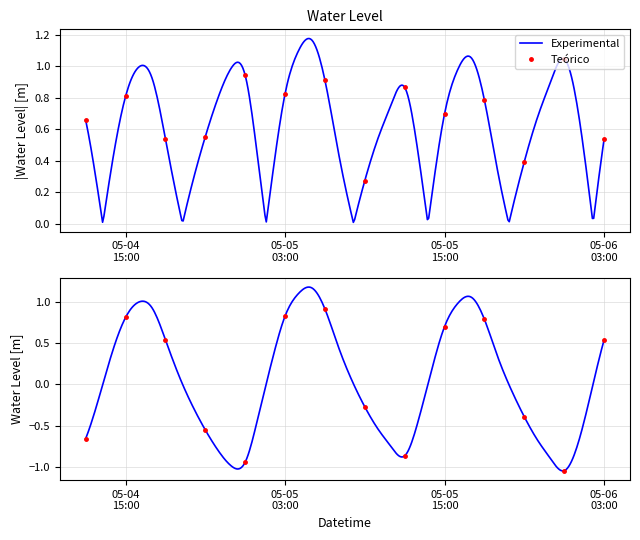

List the labels in order of value, largest first.

2023-05-05 05:00, 2023-05-05 04:00, 2023-05-05 17:00, 2023-05-04 16:00, 2023-05-05 16:00, 2023-05-04 17:00, 2023-05-05 06:00, 2023-05-05 03:00, 2023-05-04 15:00, 2023-05-05 18:00, 2023-05-05 15:00, 2023-05-04 18:00, 2023-05-06 03:00, 2023-05-05 07:00, 2023-05-04 14:00, 2023-05-05 19:00, 2023-05-05 02:00, 2023-05-05 14:00, 2023-05-04 19:00, 2023-05-05 08:00, 2023-05-05 20:00, 2023-05-06 02:00, 2023-05-04 13:00, 2023-05-04 20:00, 2023-05-05 09:00, 2023-05-05 01:00, 2023-05-05 21:00, 2023-05-05 13:00, 2023-05-05 10:00, 2023-05-04 21:00, 2023-05-04 12:00, 2023-05-05 22:00, 2023-05-06 01:00, 2023-05-05 11:00, 2023-05-04 22:00, 2023-05-05 12:00, 2023-05-05 23:00, 2023-05-05 00:00, 2023-05-04 23:00, 2023-05-06 00:00